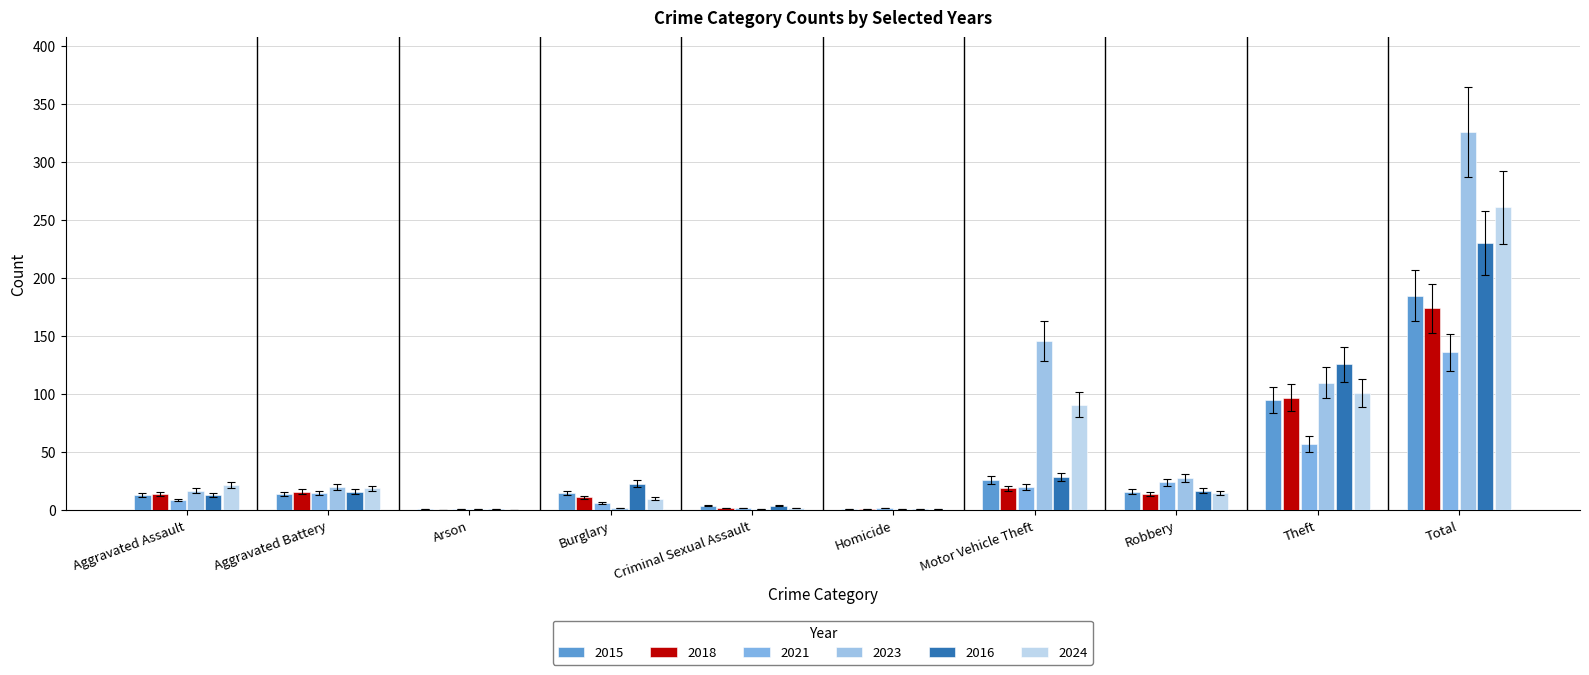

How many distinct data groups are displayed?

6